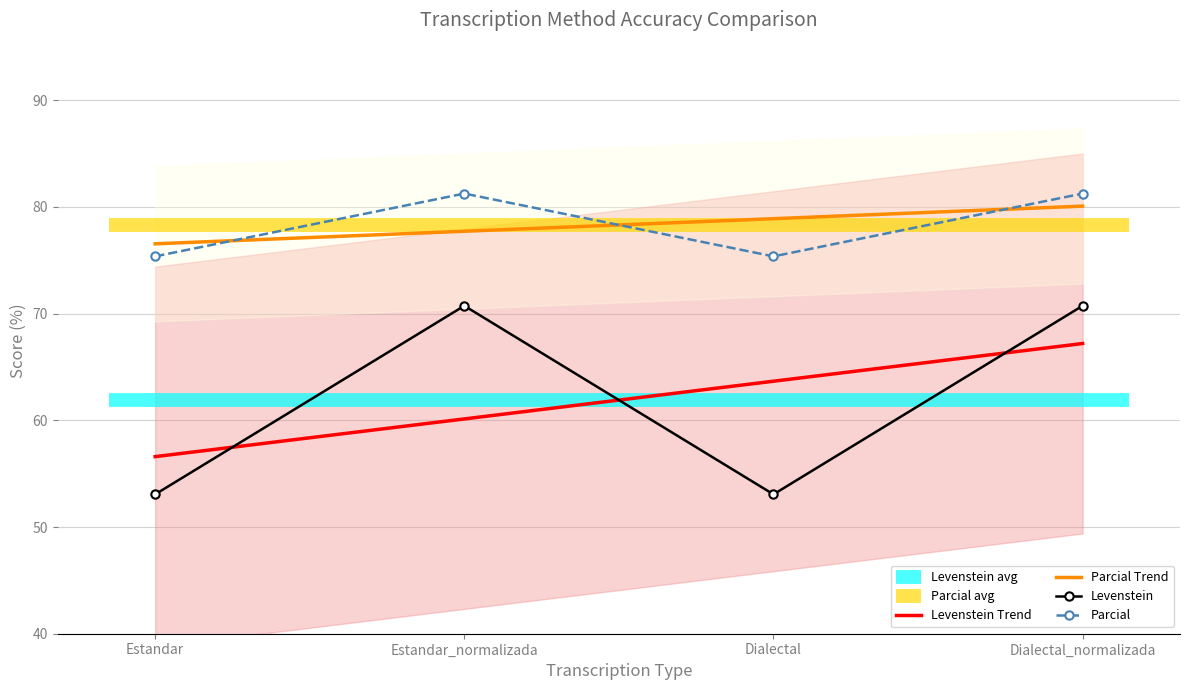

What is the difference between the Parcial Trend values at Dialectal and Dialectal_normalizada?

1.2